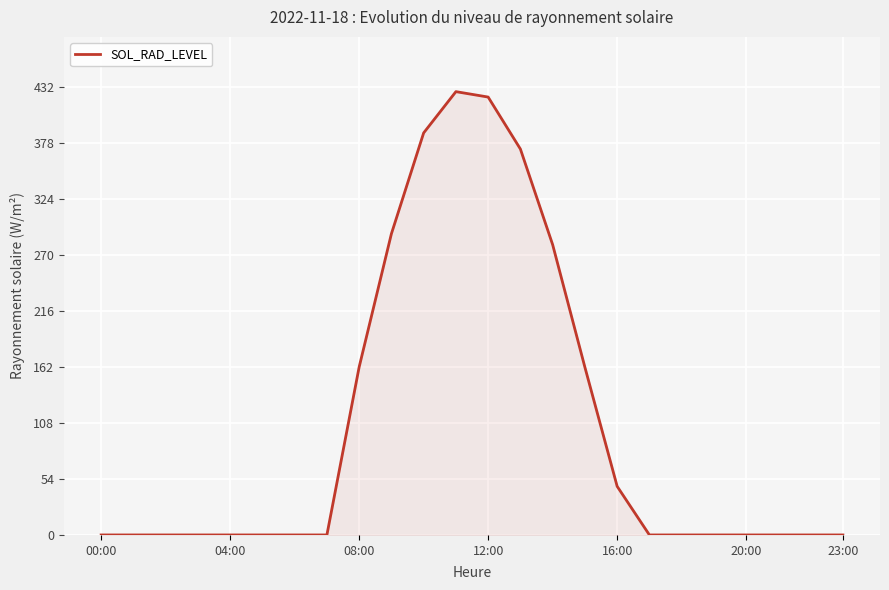

What is the average value?

106.2